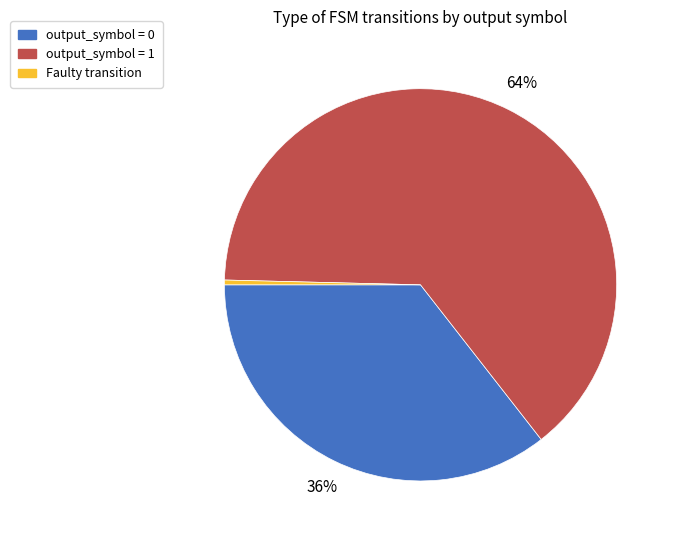

To the nearest percent, what is the average slice percentage?

33%